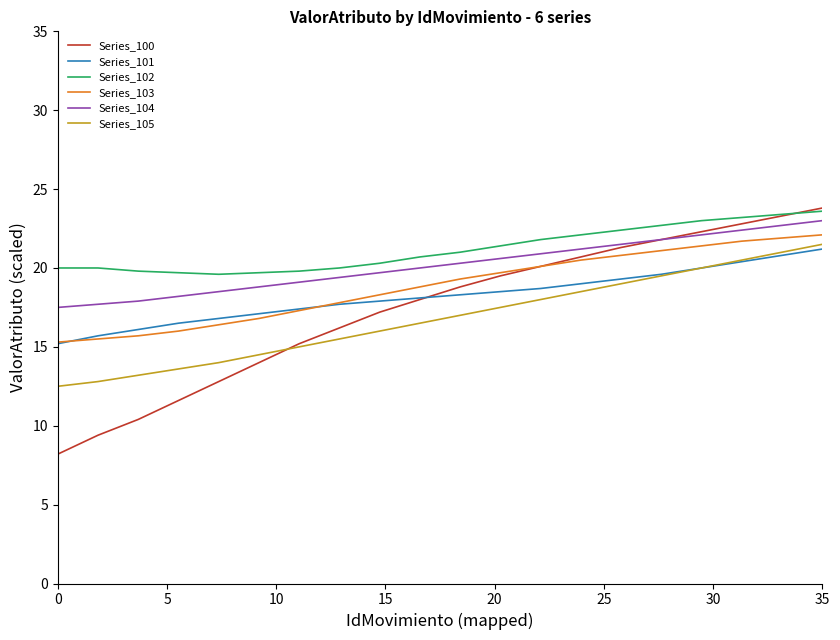

Which series has the largest range (max minus min)?

Series_100